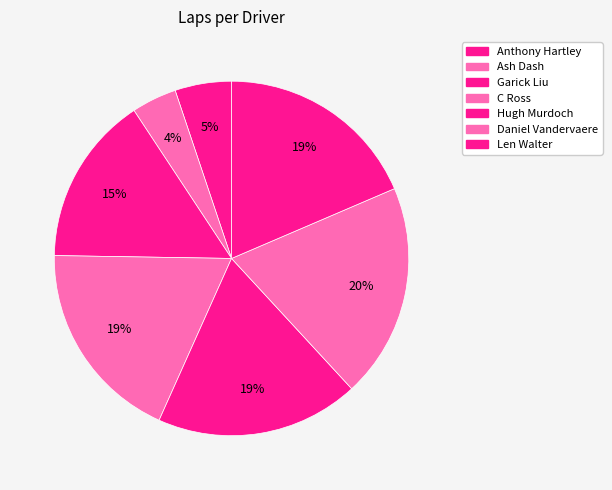

Is it true that Garick Liu is 9% of the pie?

False